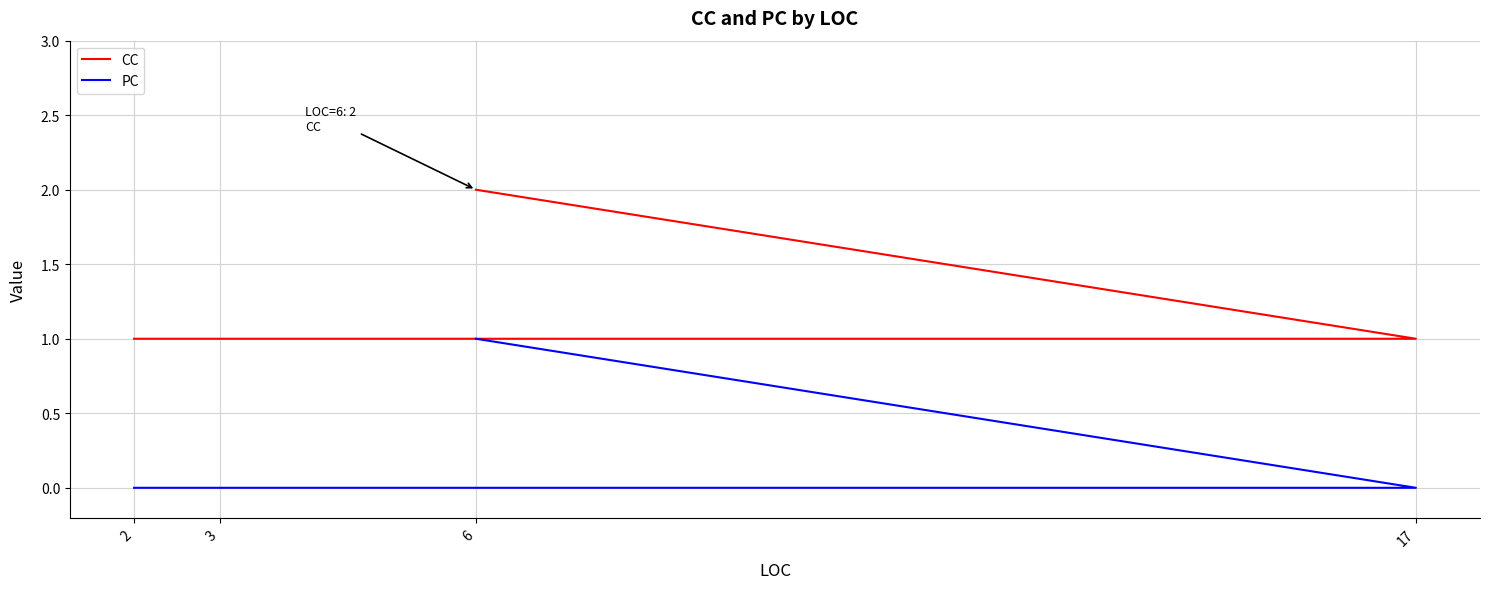

Which category has the highest value in the CC series?

6